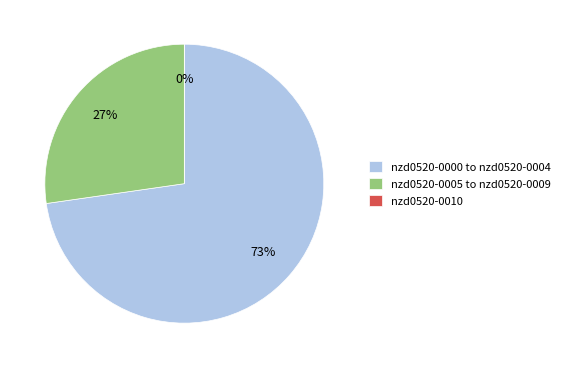

Is it true that nzd0520-0005 is 1% of the pie?

False